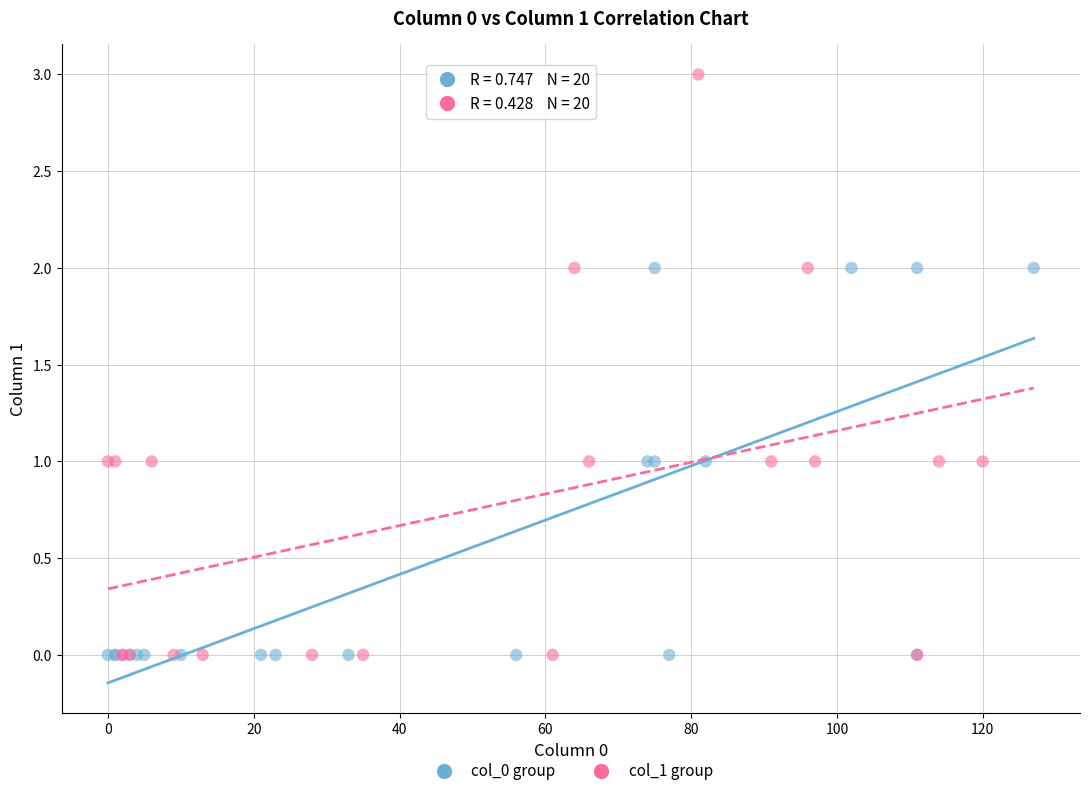

Which series has the widest spread of Y values?

col_1 group